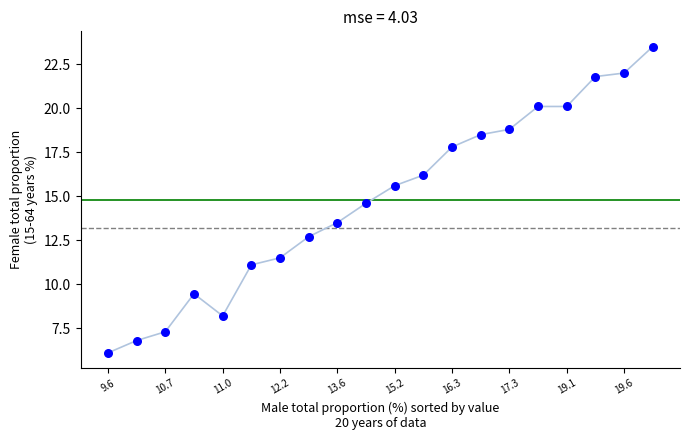

How many data points are displayed?

20